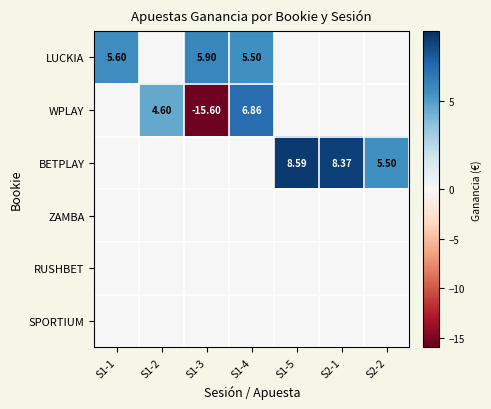

Which has a higher value, S1-1 or S2-2?

S1-1